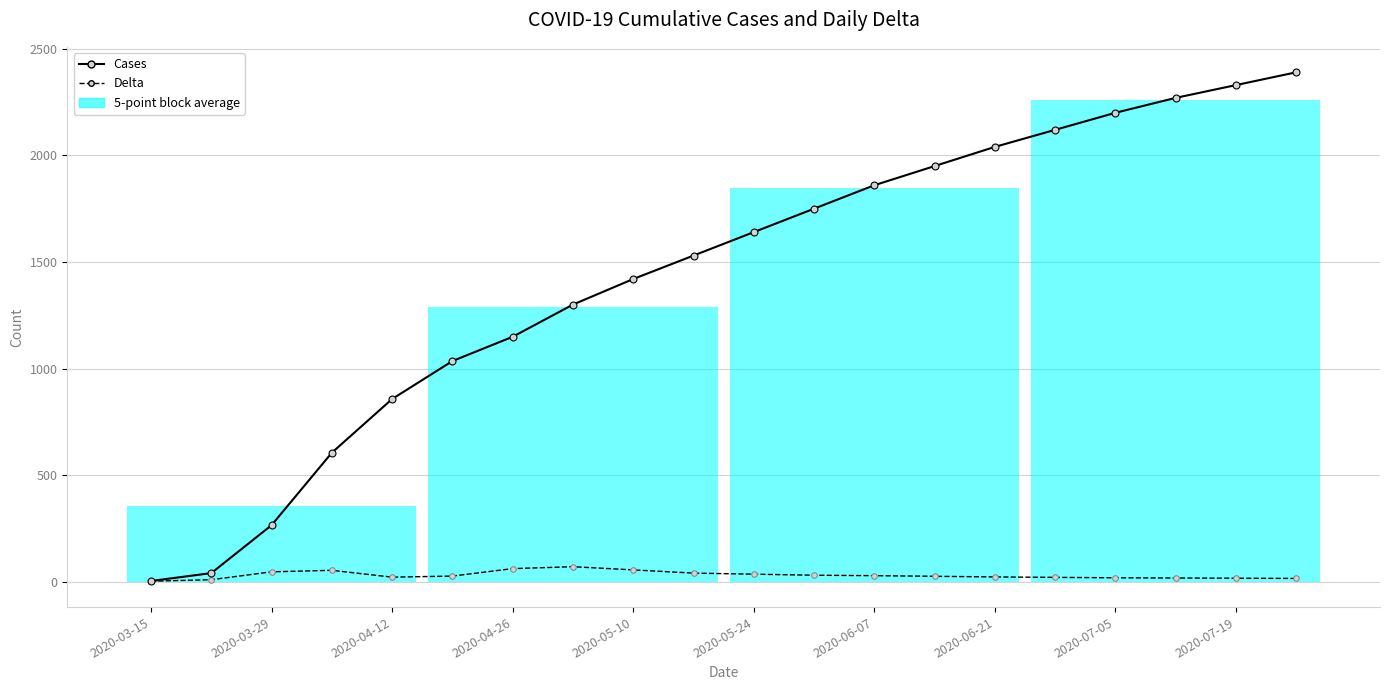

How many interior local valleys does the Delta series have?

1